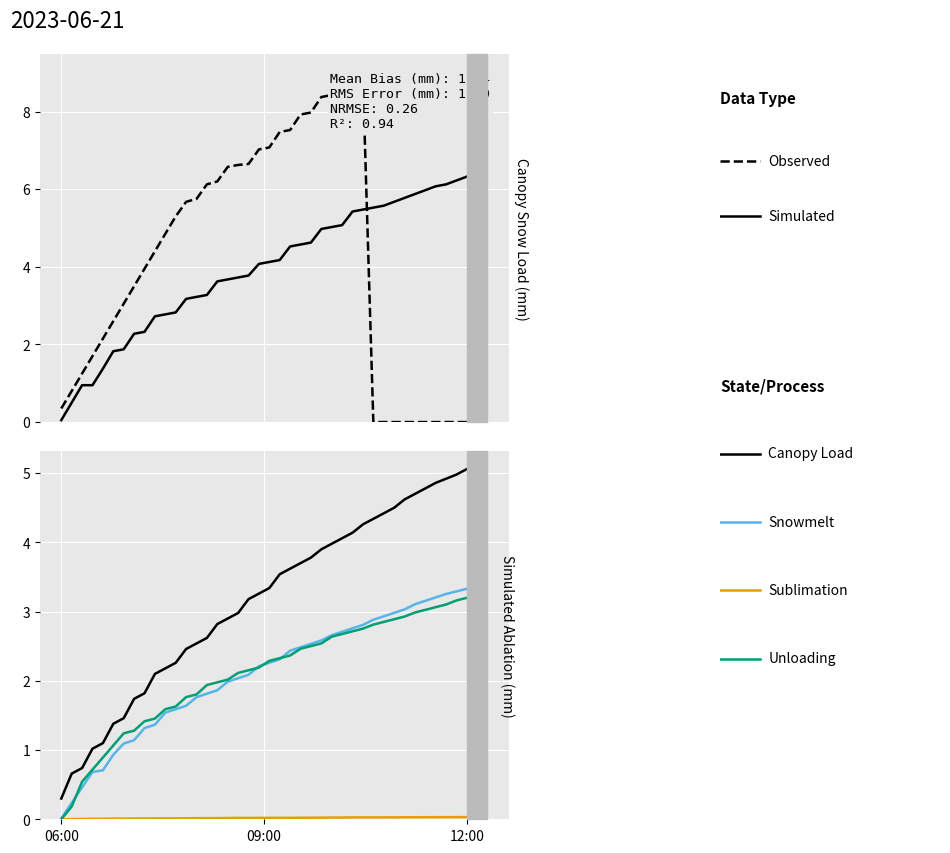

At which label is Sublimation closest to 0?

06:00